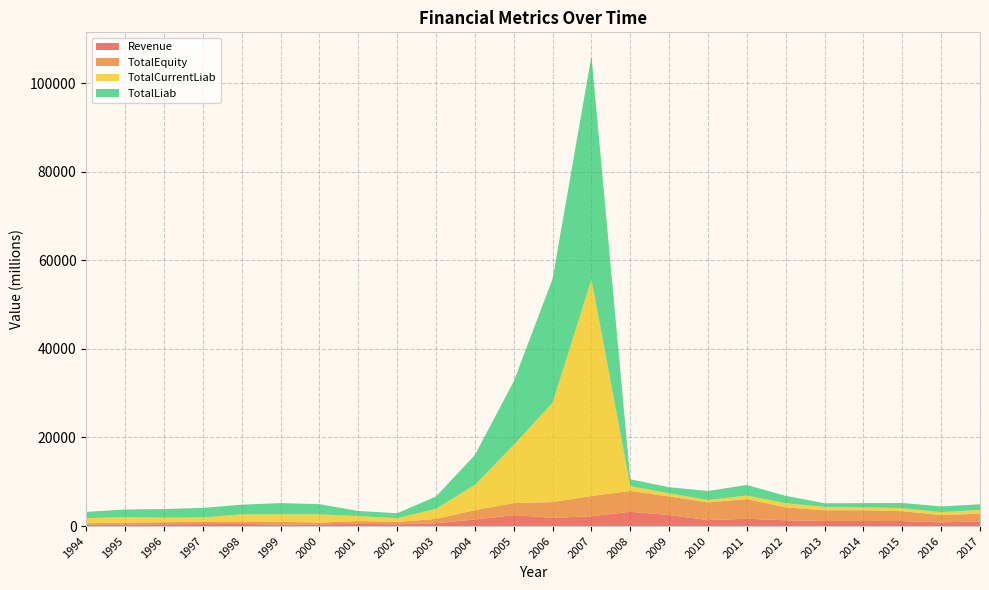

Reading left to right, transcribe all the data shown in this chart.

Revenue: 1994=337.7	1995=372.5	1996=418.7	1997=450.4	1998=499.1	1999=322.3	2000=388.9	2001=513.2	2002=406.1	2003=640.7	2004=1479.8	2005=2469.0	2006=1851.0	2007=2214.0	2008=3222.0	2009=2488.0	2010=1345.0	2011=1655.0	2012=1299.0	2013=1160.0	2014=1150.0	2015=1135.0	2016=827.0	2017=1068.0
TotalEquity: 1994=316.1	1995=411.5	1996=448.7	1997=493.6	1998=556.8	1999=632.1	2000=398.5	2001=615.0	2002=531.5	2003=971.3	2004=2116.3	2005=2712.0	2006=3577.0	2007=4563.0	2008=4711.0	2009=4192.0	2010=3987.0	2011=4436.0	2012=2910.0	2013=2407.0	2014=2434.0	2015=2215.0	2016=1674.0	2017=1716.0
TotalCurrentLiab: 1994=1136.2	1995=1253.3	1996=1028.5	1997=1012.9	1998=1592.0	1999=1692.2	2000=1853.7	2001=1122.8	2002=833.5	2003=2277.7	2004=5716.8	2005=13117.0	2006=22428.0	2007=48874.0	2008=1099.0	2009=708.0	2010=546.0	2011=804.0	2012=928.0	2013=762.0	2014=632.0	2015=692.0	2016=653.0	2017=864.0
TotalLiab: 1994=1414.5	1995=1710.4	1996=1948.7	1997=2140.7	1998=2180.6	1999=2535.9	2000=2304.6	2001=1159.4	2002=1127.7	2003=2786.9	2004=6726.8	2005=14378.0	2006=27962.0	2007=50484.0	2008=1525.0	2009=1378.0	2010=2045.0	2011=2382.0	2012=1685.0	2013=826.0	2014=962.0	2015=1173.0	2016=1272.0	2017=1261.0